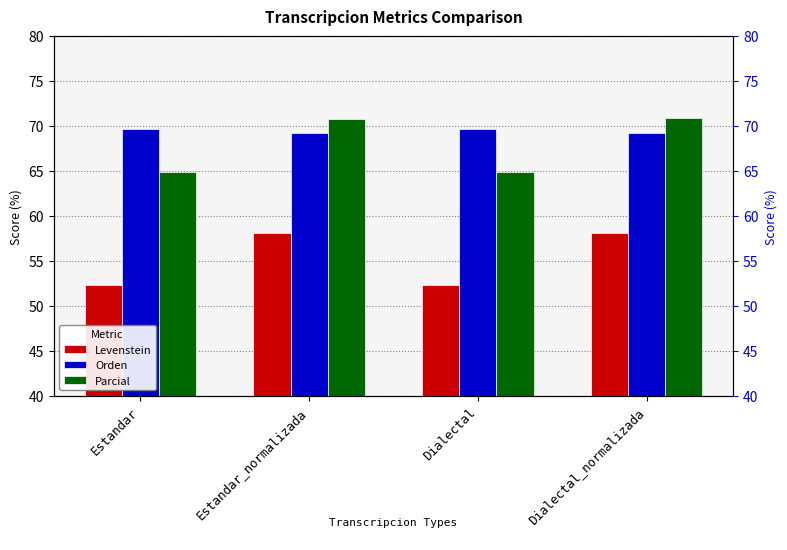

At which label does Parcial reach its minimum?

Estandar